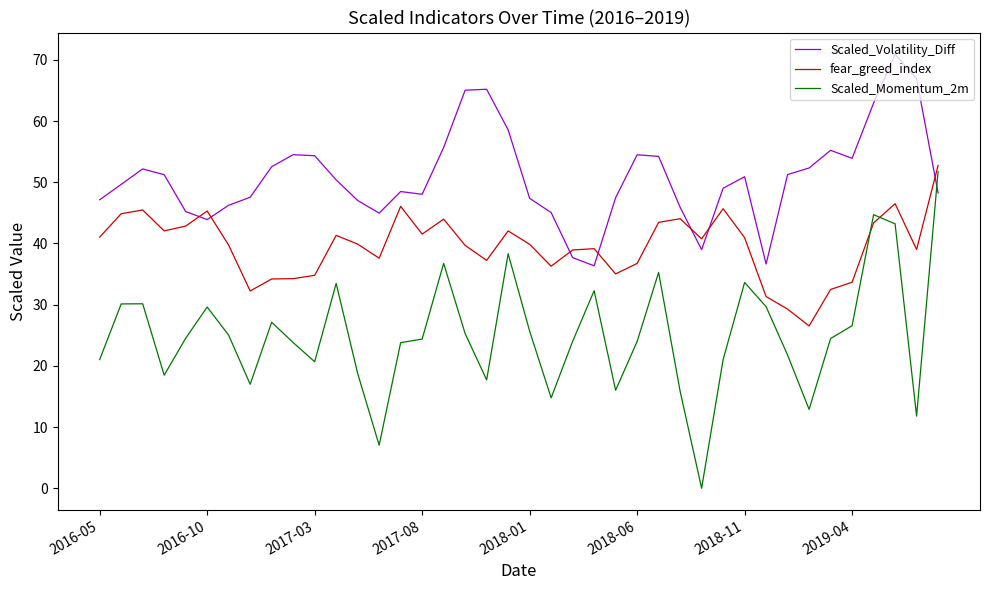

Which series ends up on top after the final intersection of fear_greed_index and Scaled_Volatility_Diff?

fear_greed_index